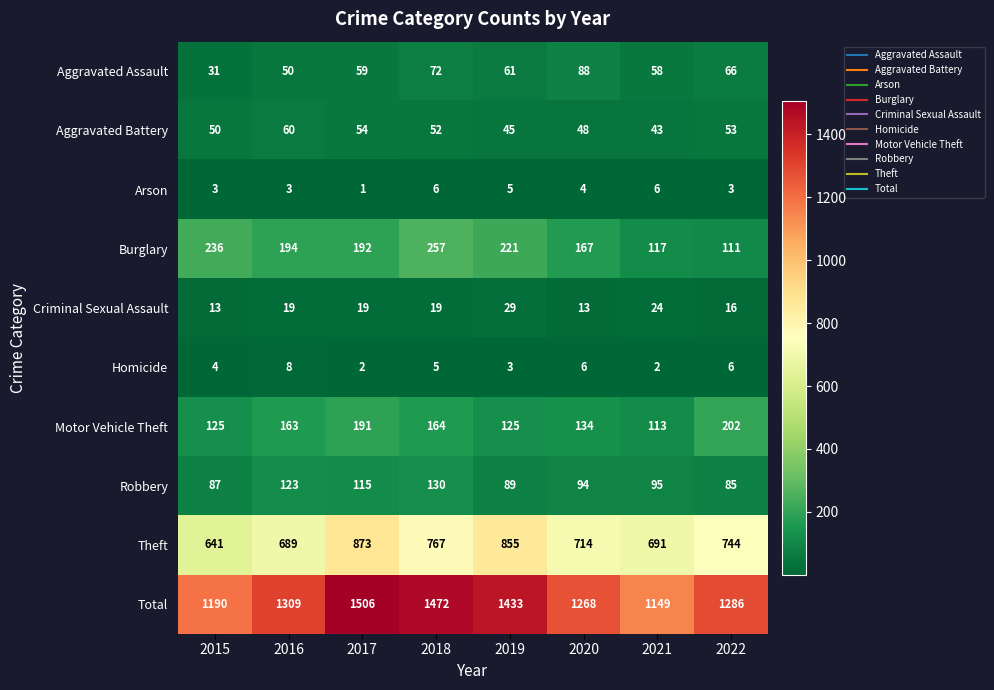

The Aggravated Battery series shows 52 at 2018. True or false?

True